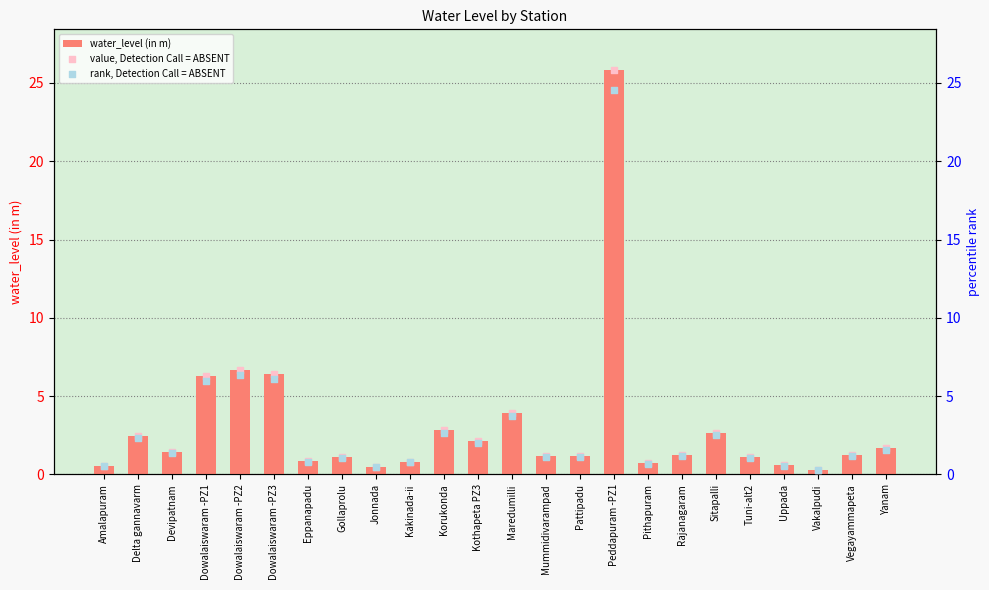

Which series reaches the minimum Y coordinate?

rank, Detection Call = ABSENT